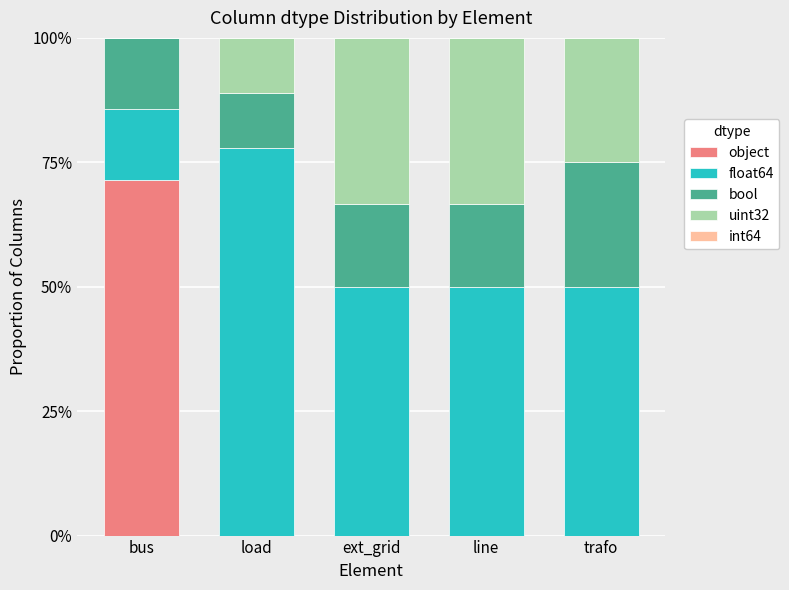

Does the chart contain stacked bars?

Yes